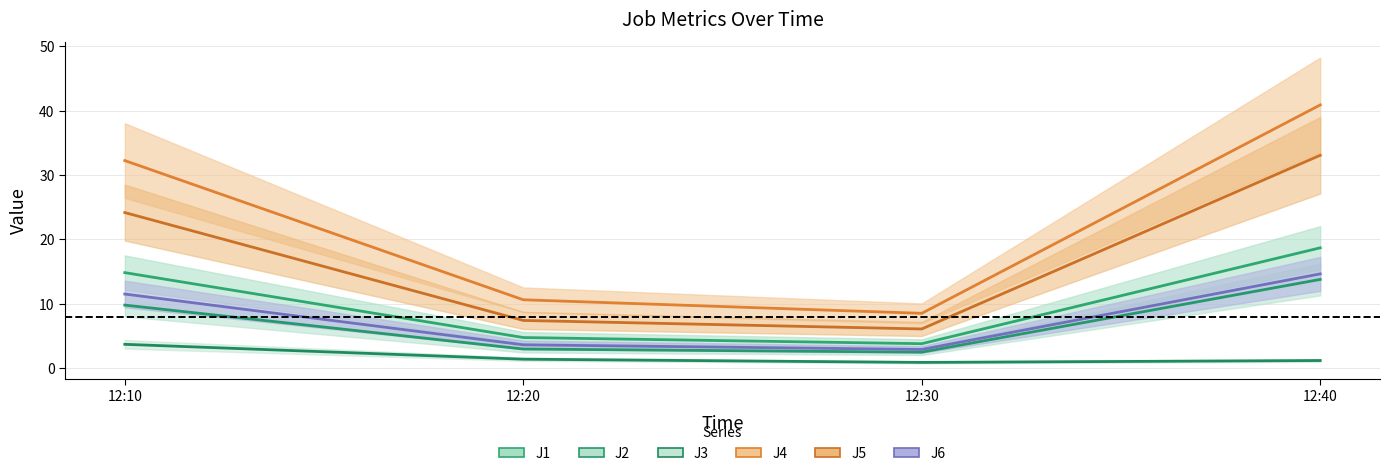

At which category does J6 reach its first local valley?

12:30